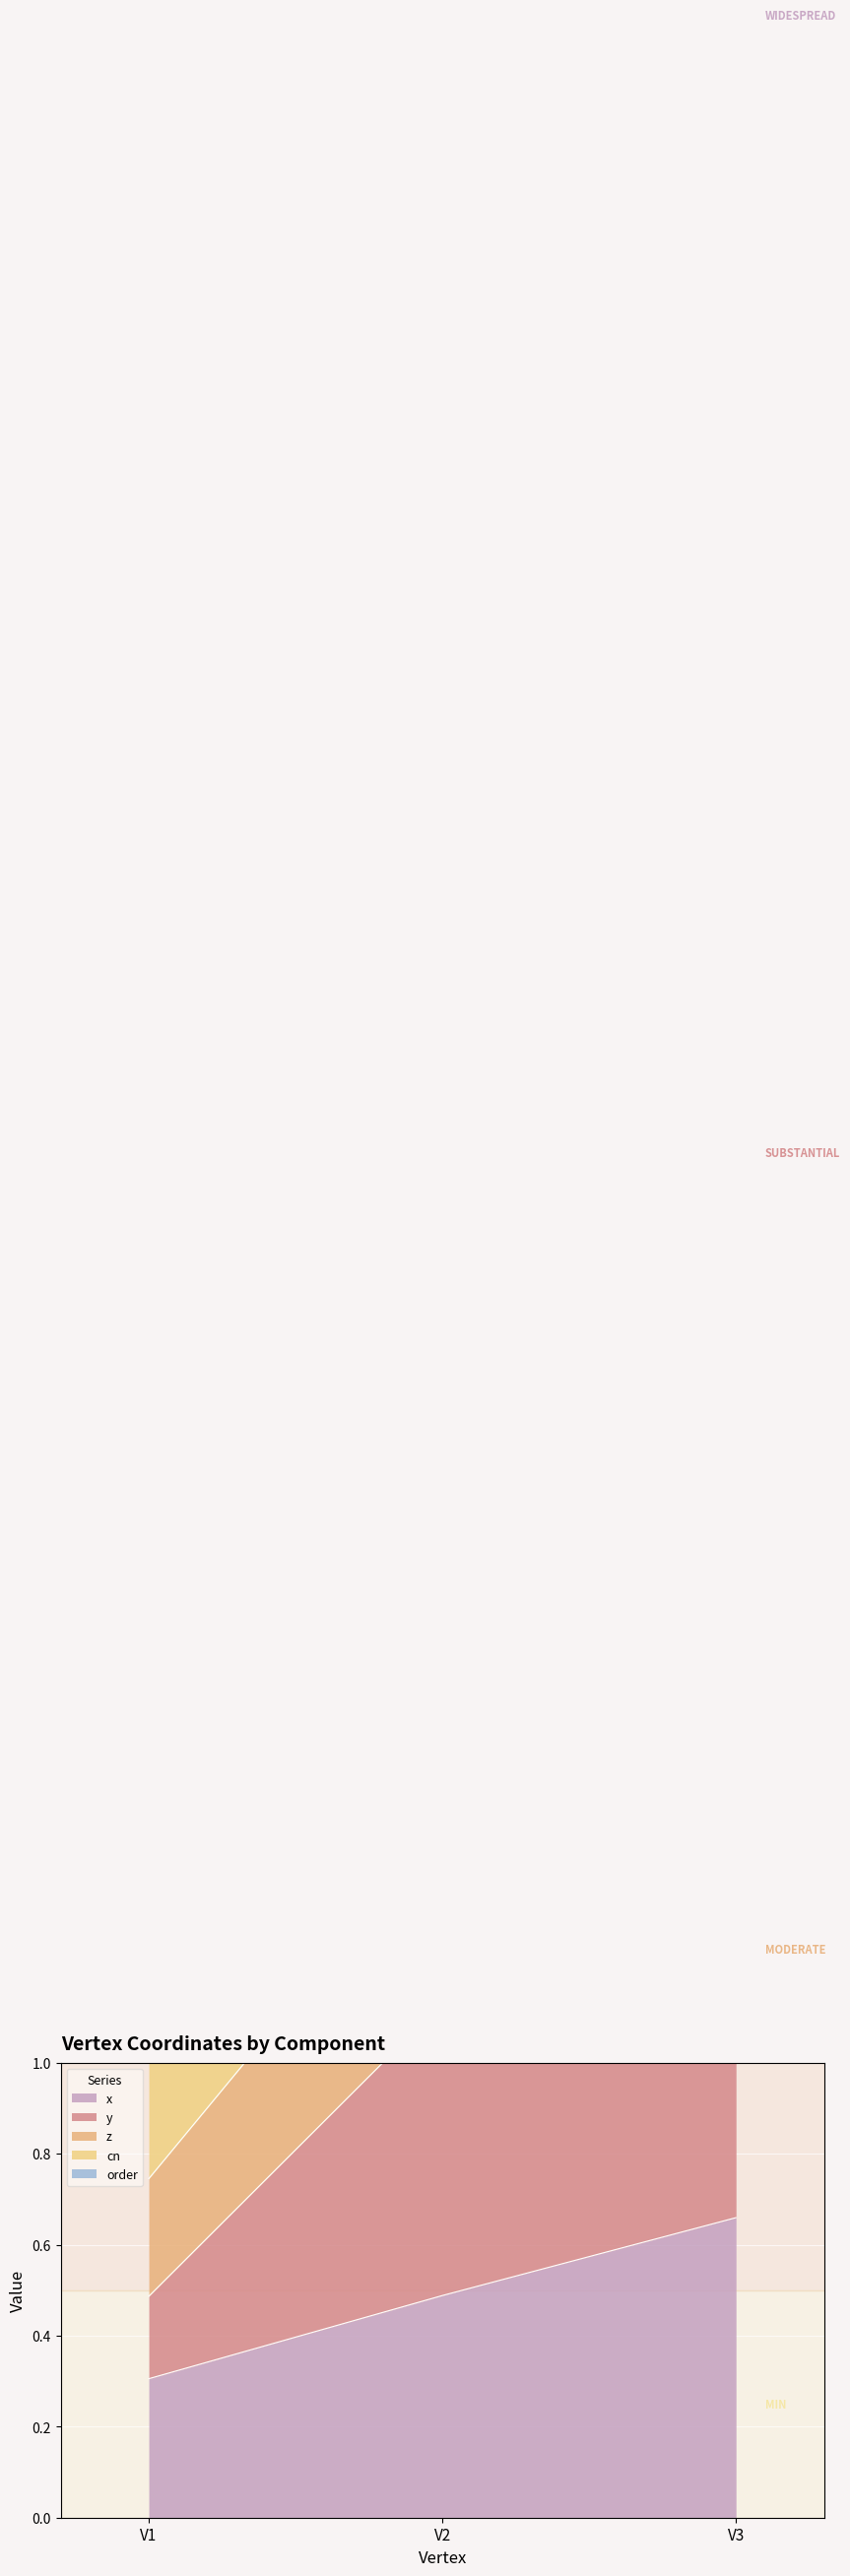

Reading left to right, list all the values displayed in this chart.

x: V1=0.3	V2=0.5	V3=0.7
y: V1=0.2	V2=0.6	V3=0.4
z: V1=0.3	V2=0.4	V3=0.6
cn: V1=3.0	V2=3.0	V3=3.0
order: V1=1.0	V2=1.0	V3=1.0